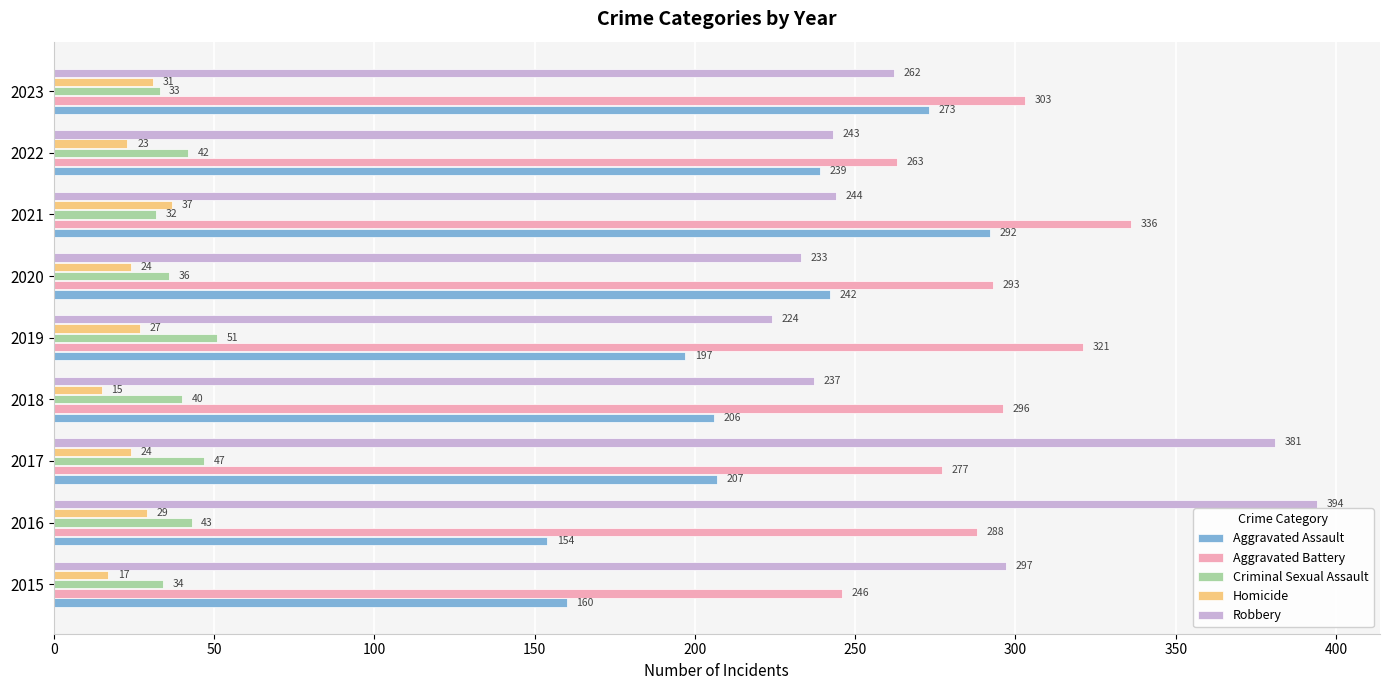

What is the sum of all Criminal Sexual Assault values?

358